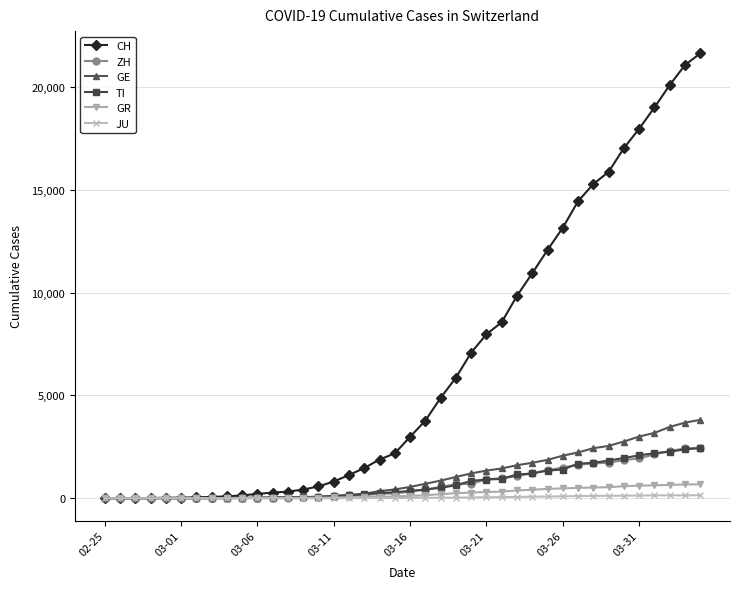

Which series has the largest range (max minus min)?

CH